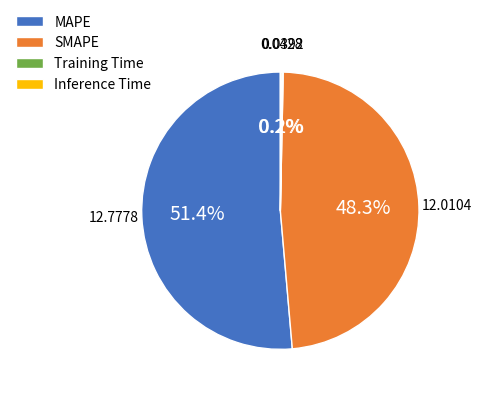

Is there a majority slice in this chart?

Yes